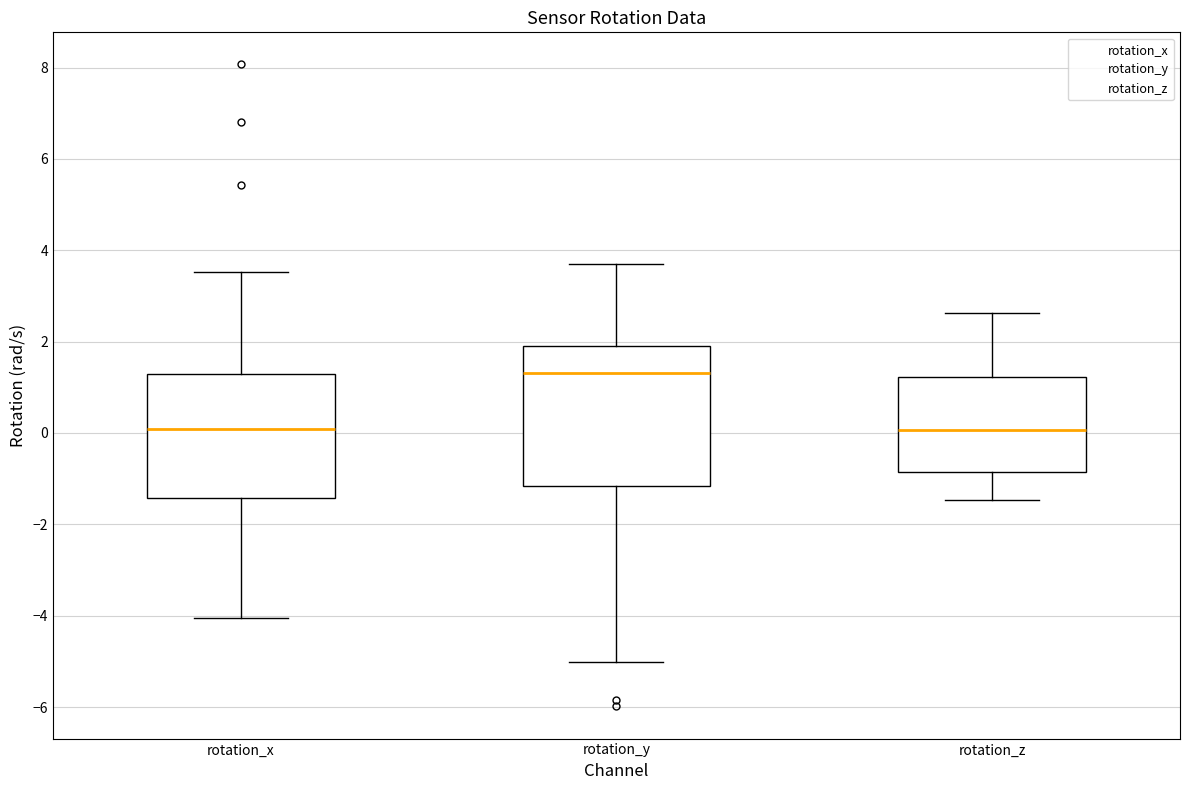

Reading left to right, read every box against the y-axis: the position of its median line, the range the box covers, and the ends of its whiskers. The values are not printed on the chart, so give them approximately, as read against the axis.

rotation_x: median 0.0, box -1.4 to 1.2, whiskers -4.0 to 3.6
rotation_y: median 1.4, box -1.2 to 2.0, whiskers -5.0 to 3.8
rotation_z: median 0.0, box -0.8 to 1.2, whiskers -1.4 to 2.6